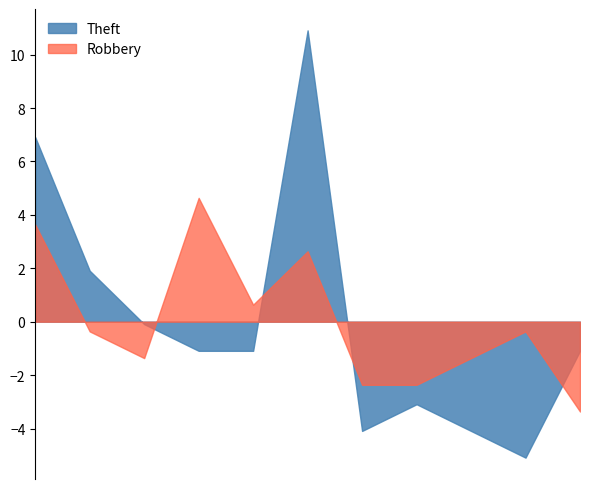

What is the difference between the maximum and minimum values in the Robbery series?

8.0